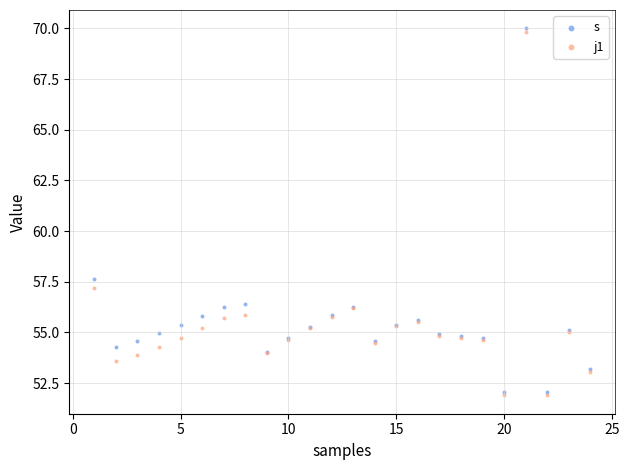

Across all series, what Y value is closest to 60?

57.6